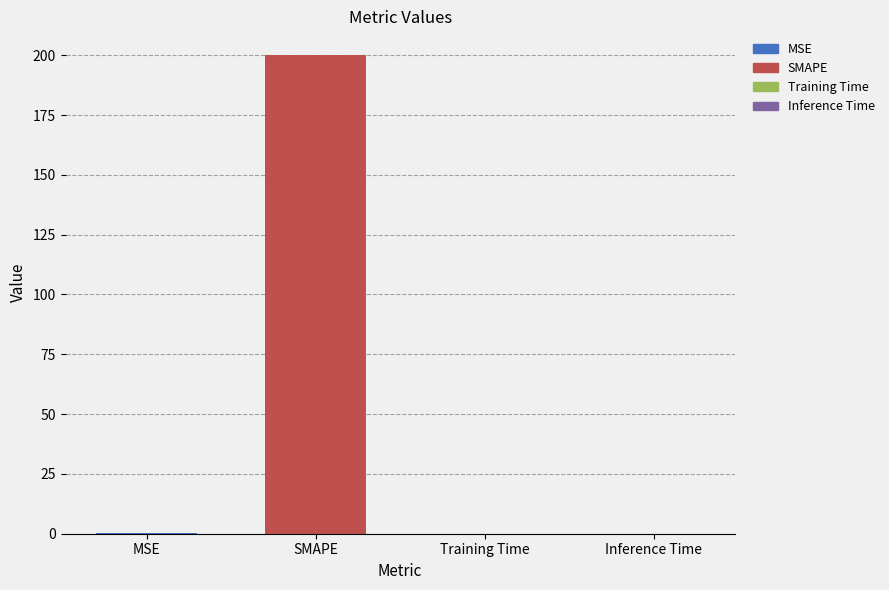

Are the bars grouped side by side (vs. stacked)?

No